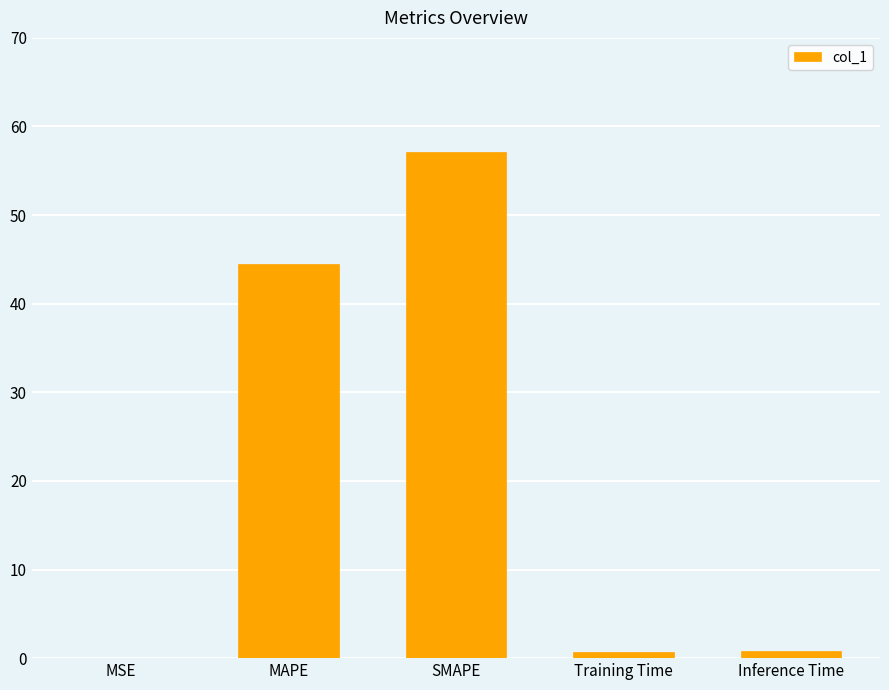

Which label corresponds to the largest value in the chart?

SMAPE